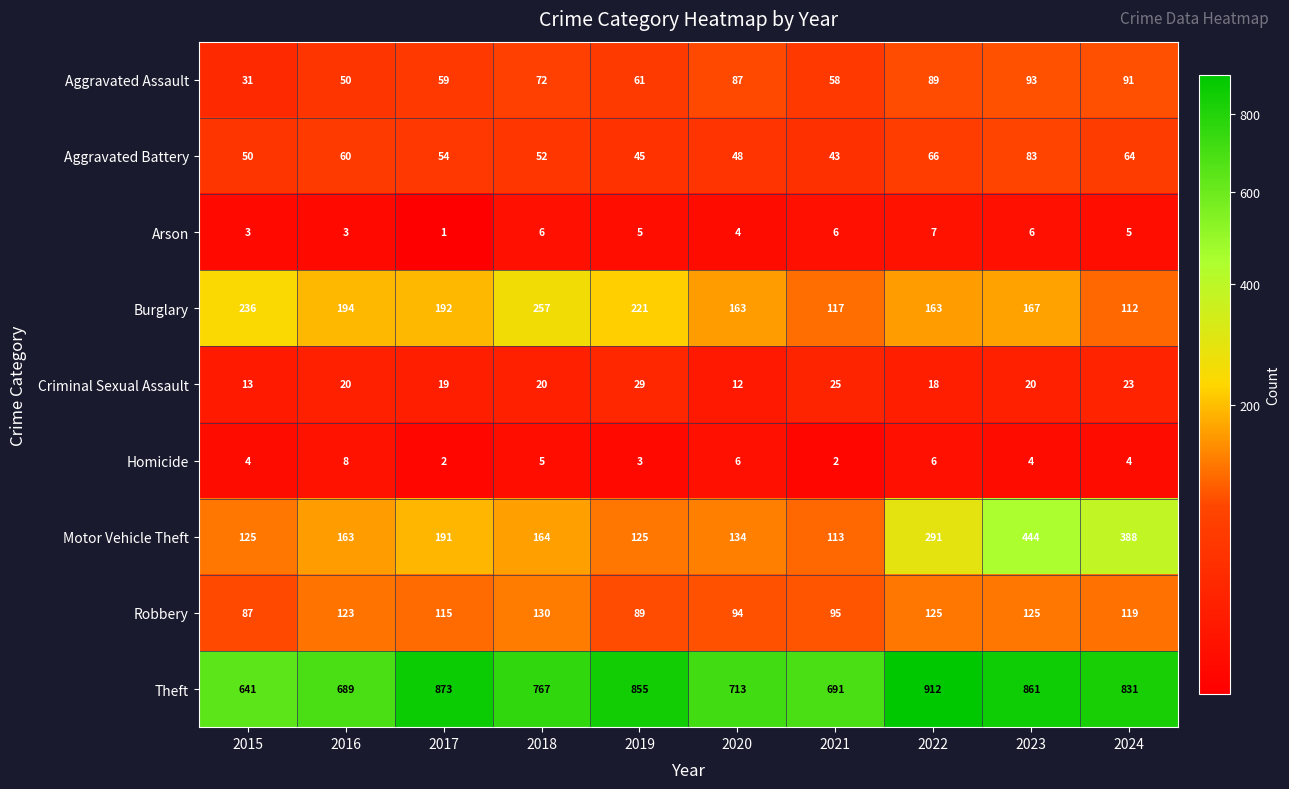

Is it true that Burglary equals 275 at 2016?

False